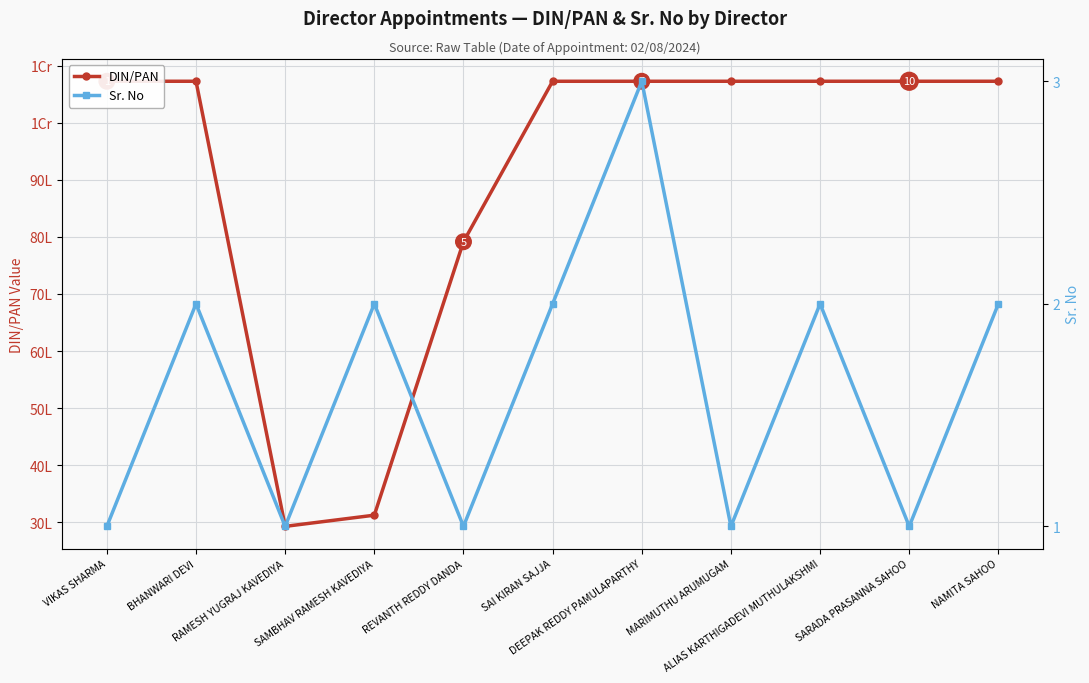

List the labels in order of DIN/PAN value, smallest first.

RAMESH YUGRAJ KAVEDIYA, SAMBHAV RAMESH KAVEDIYA, REVANTH REDDY DANDA, SAI KIRAN SAJJA, DEEPAK REDDY PAMULAPARTHY, MARIMUTHU ARUMUGAM, ALIAS KARTHIGADEVI MUTHULAKSHMI, VIKAS SHARMA, BHANWARI DEVI, SARADA PRASANNA SAHOO, NAMITA SAHOO